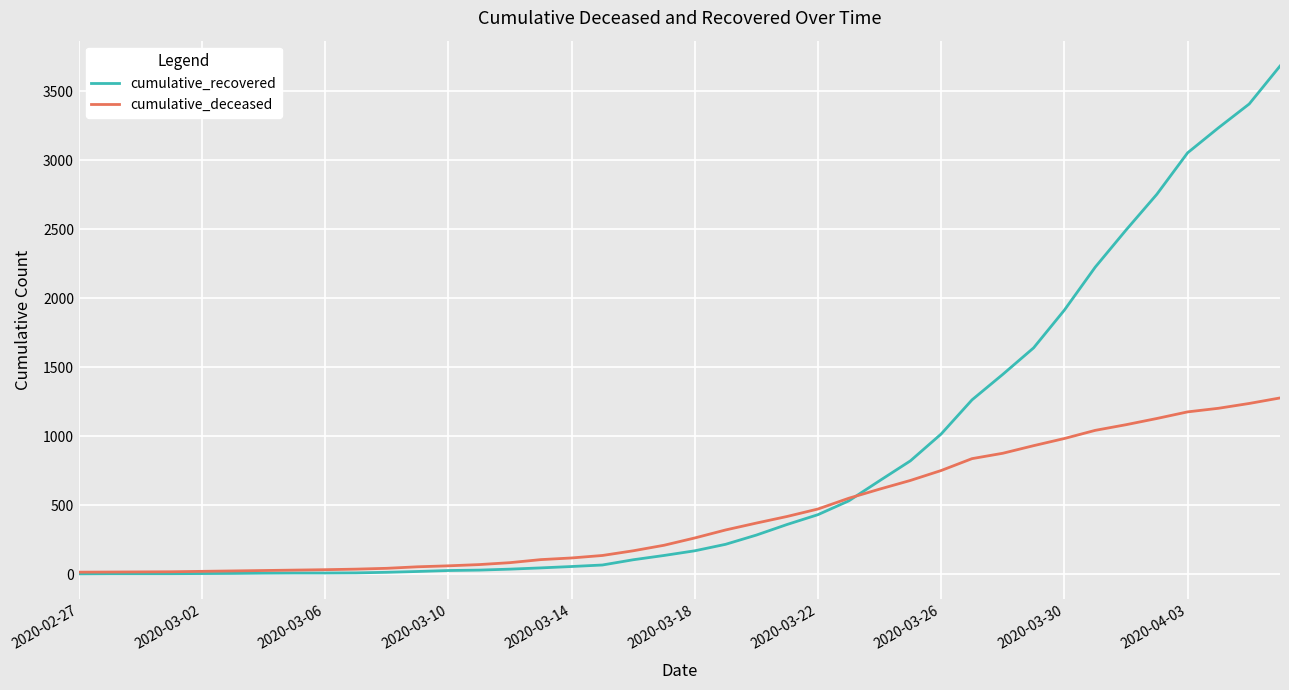

Which series has the largest range (max minus min)?

cumulative_recovered